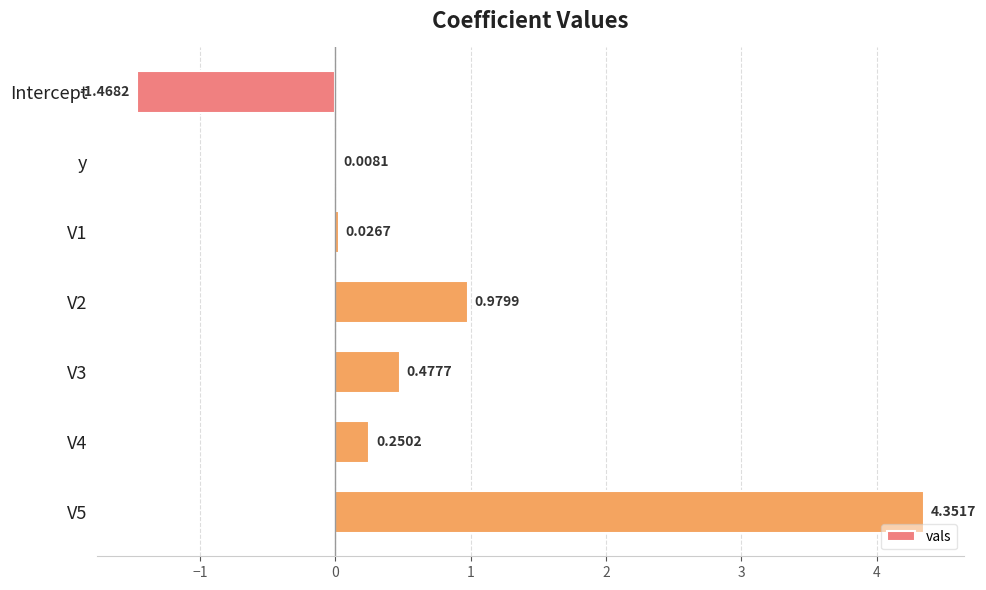

What is the change in value from V1 to V3?

+0.5